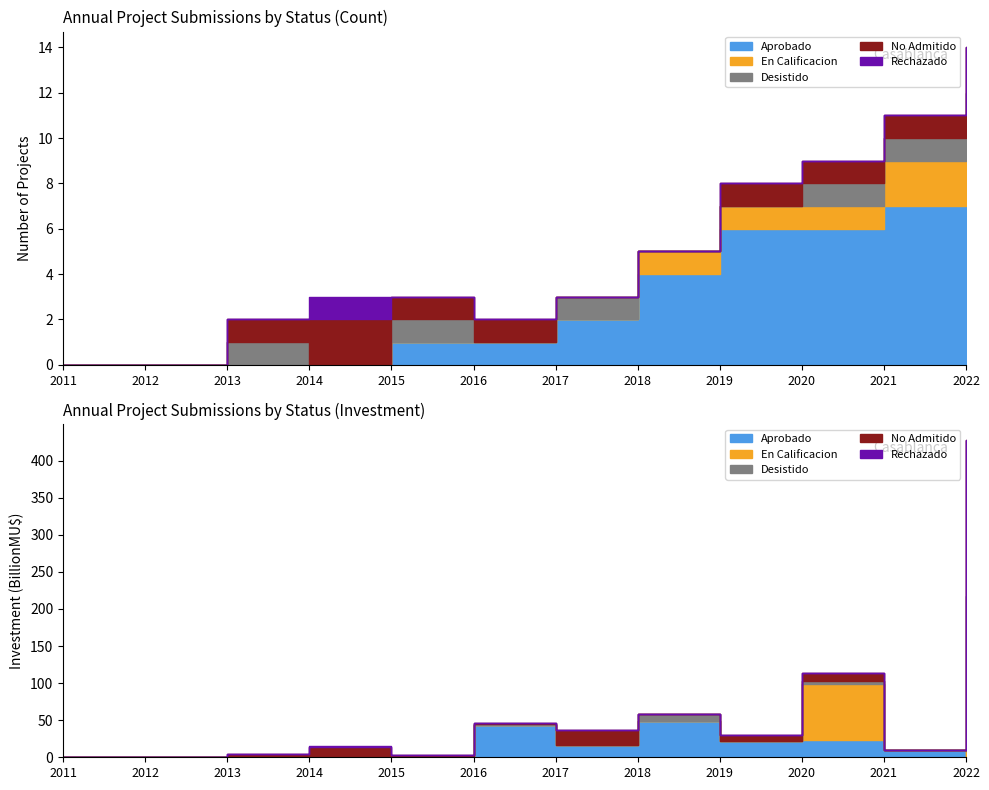

True or false: Aprobado has more than 0 points higher than both neighbors.

False